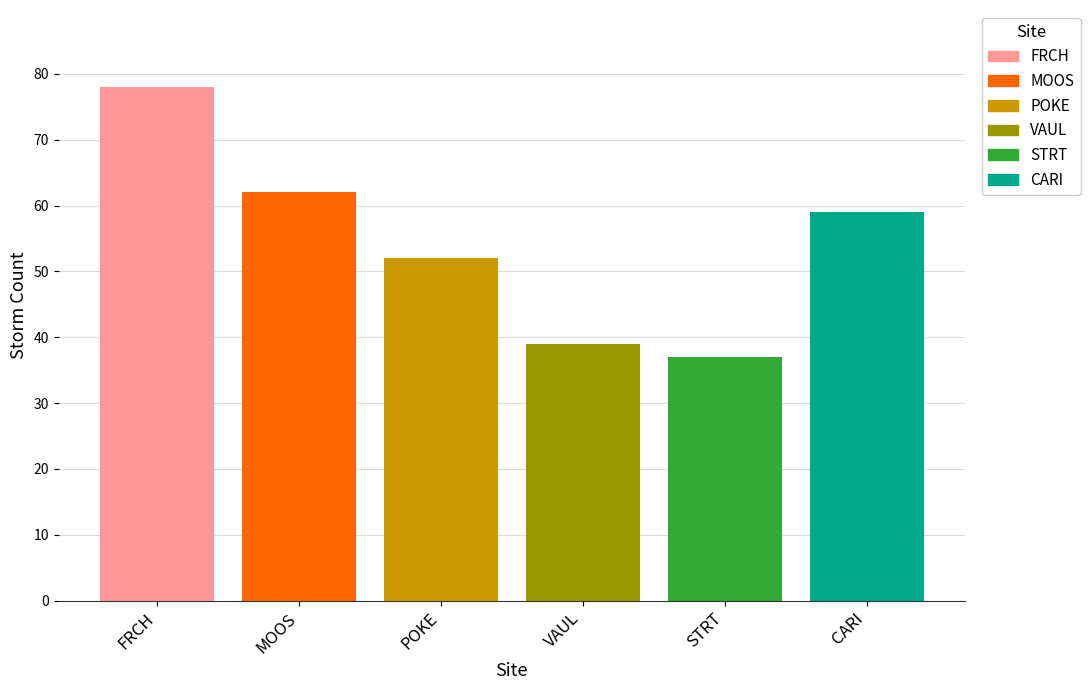

What is the minimum value shown in the chart?

37